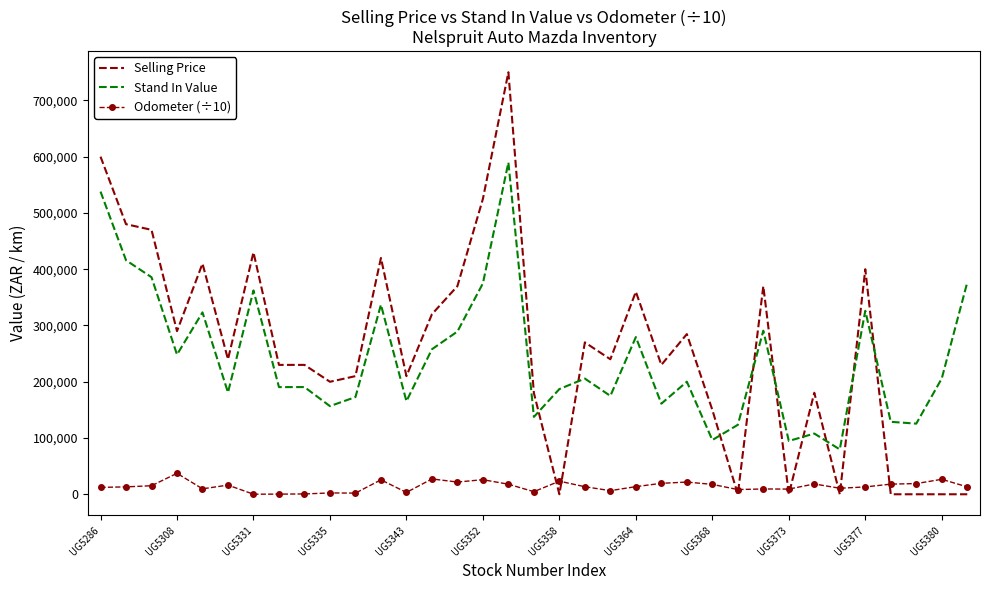

What is the maximum value for Selling Price?

749900.0